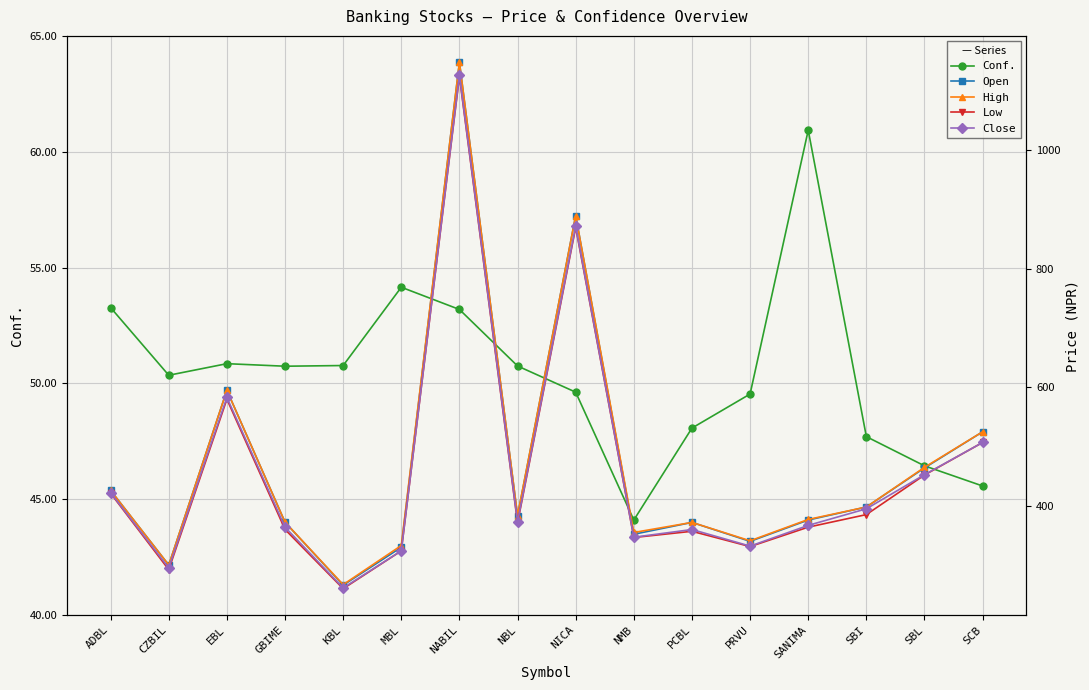

Read the High value at NICA.

890.0